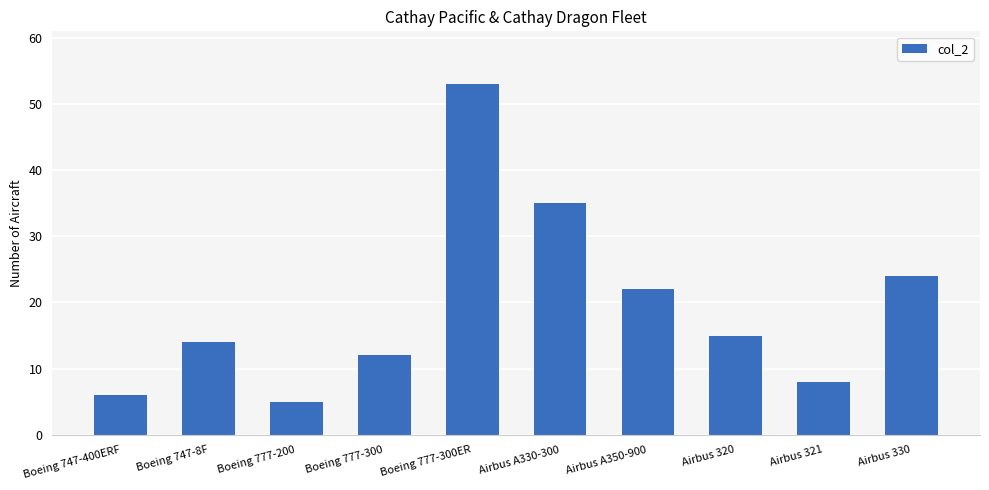

How many data points does each series have?

10